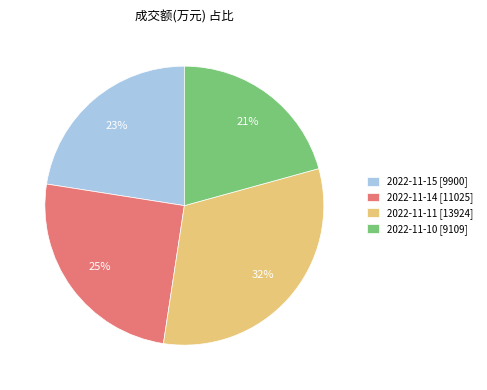

To the nearest percent, what portion does 2022-11-10 represent?

21%